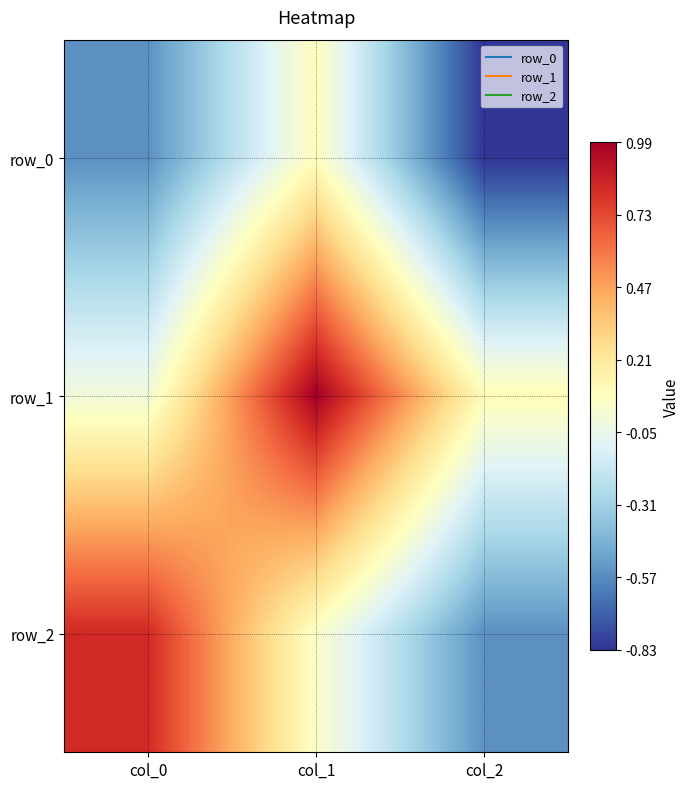

What is the minimum value shown in the chart?

-0.8